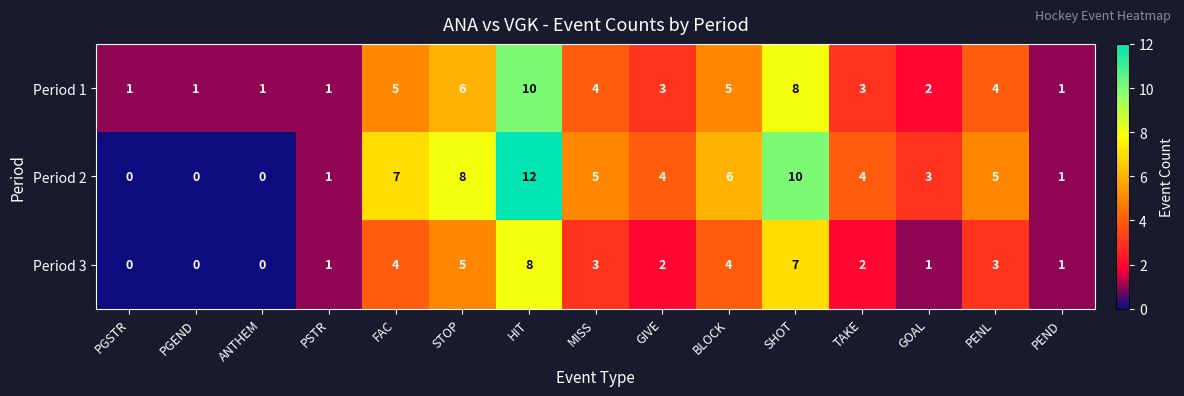

Which series has the widest spread of values?

Period 2